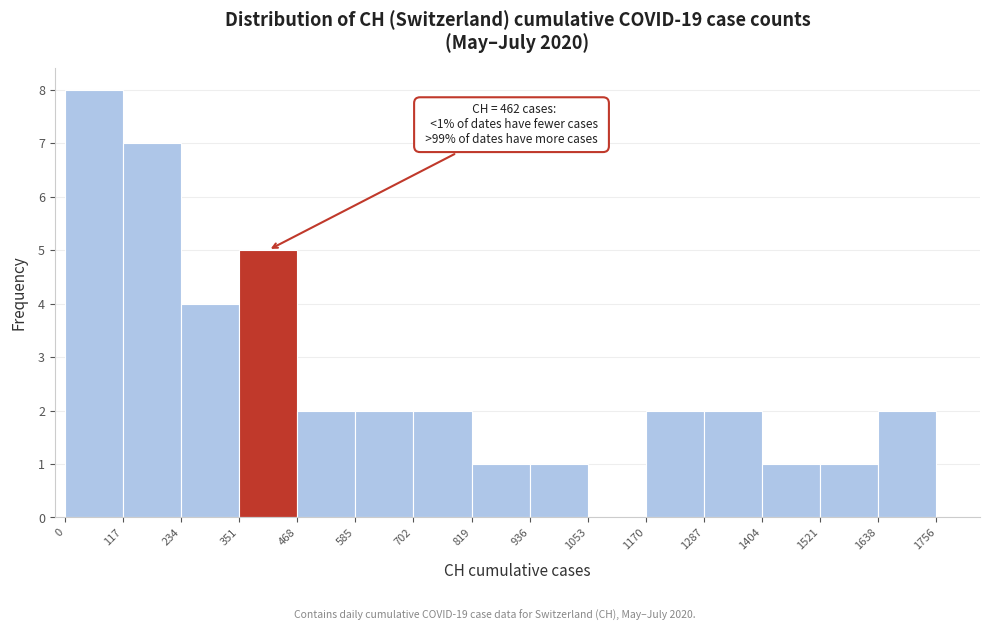

Over which range of the x-axis is the bar tallest?

0 to 117